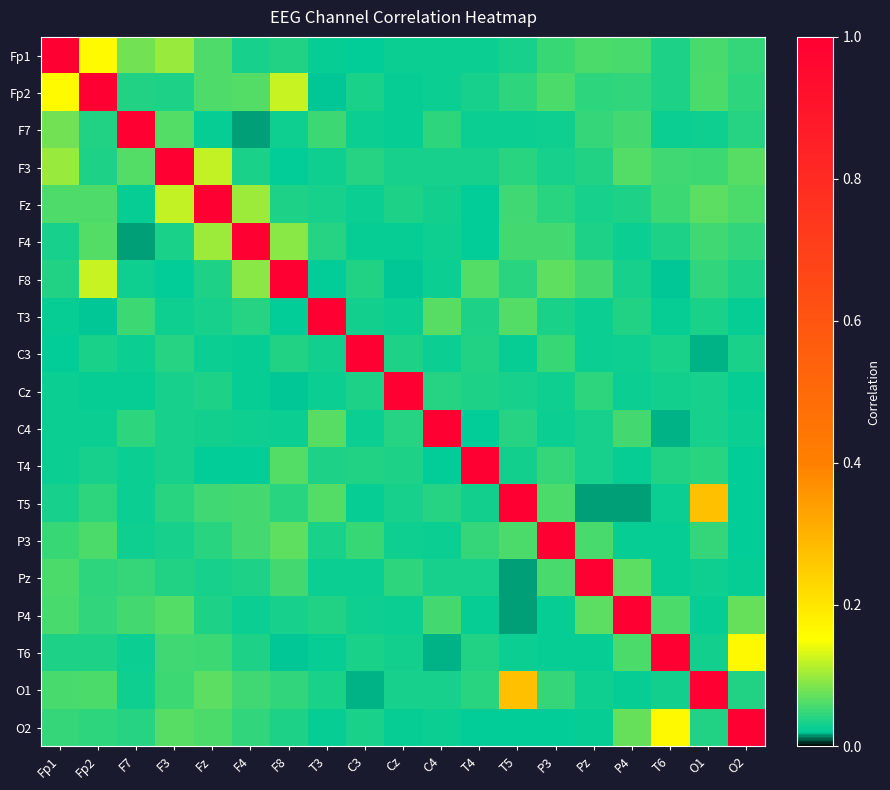

What is the greatest value displayed?

1.0